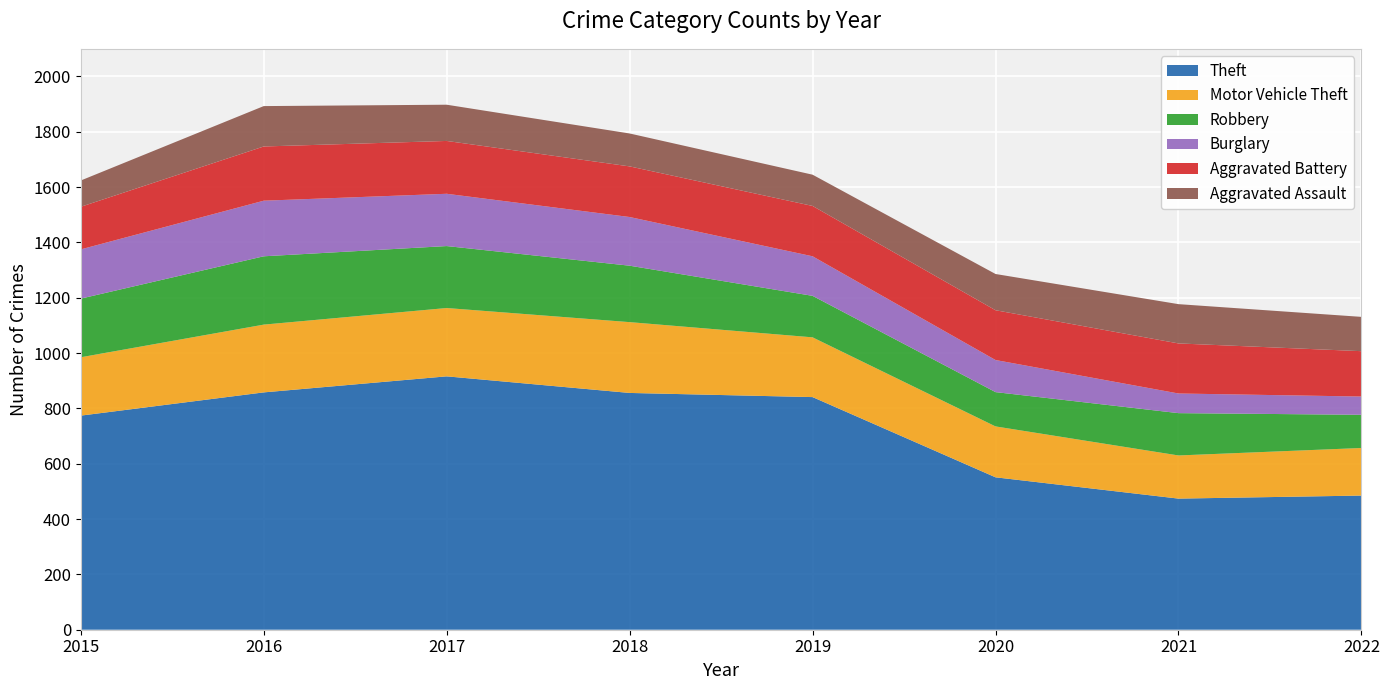

Reading left to right, list all the values displayed in this chart.

Theft: 2015=774	2016=858	2017=916	2018=856	2019=841	2020=551	2021=474	2022=485
Motor Vehicle Theft: 2015=211	2016=245	2017=247	2018=256	2019=216	2020=184	2021=156	2022=172
Robbery: 2015=212	2016=247	2017=224	2018=204	2019=150	2020=124	2021=153	2022=120
Burglary: 2015=178	2016=201	2017=189	2018=176	2019=143	2020=116	2021=71	2022=66
Aggravated Battery: 2015=154	2016=196	2017=191	2018=183	2019=182	2020=180	2021=181	2022=164
Aggravated Assault: 2015=95	2016=146	2017=131	2018=119	2019=113	2020=131	2021=142	2022=124